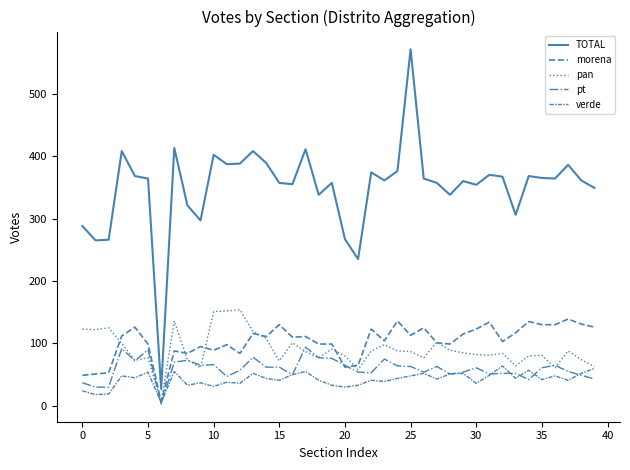

How many interior local peaks does the TOTAL series have?

12